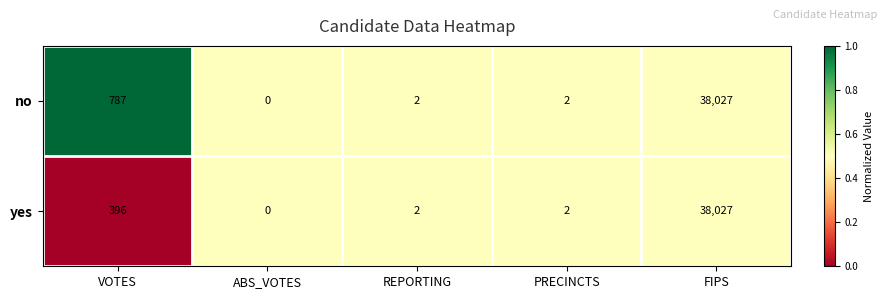

Which category has the highest value in the yes series?

FIPS